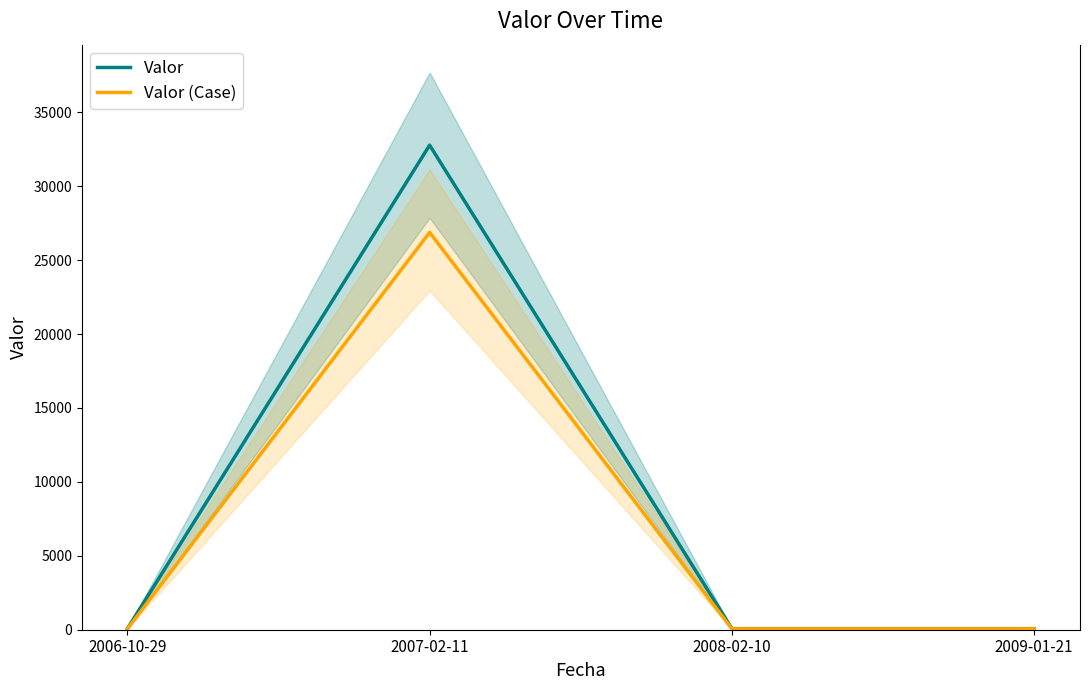

What is the average value of the Valor series?

8247.8